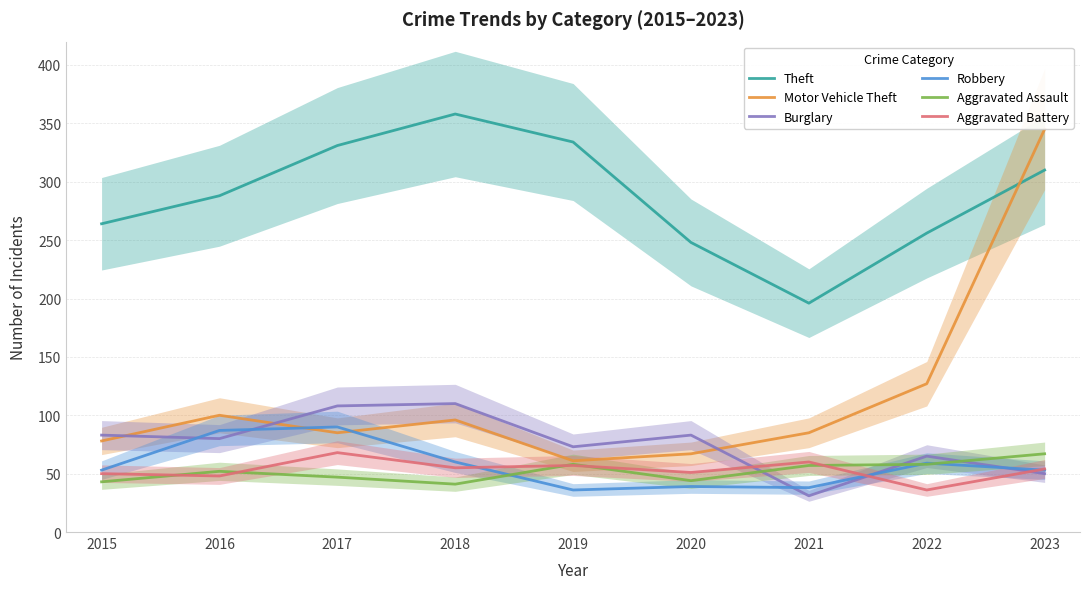

What is the total value across all series at 2022?

601